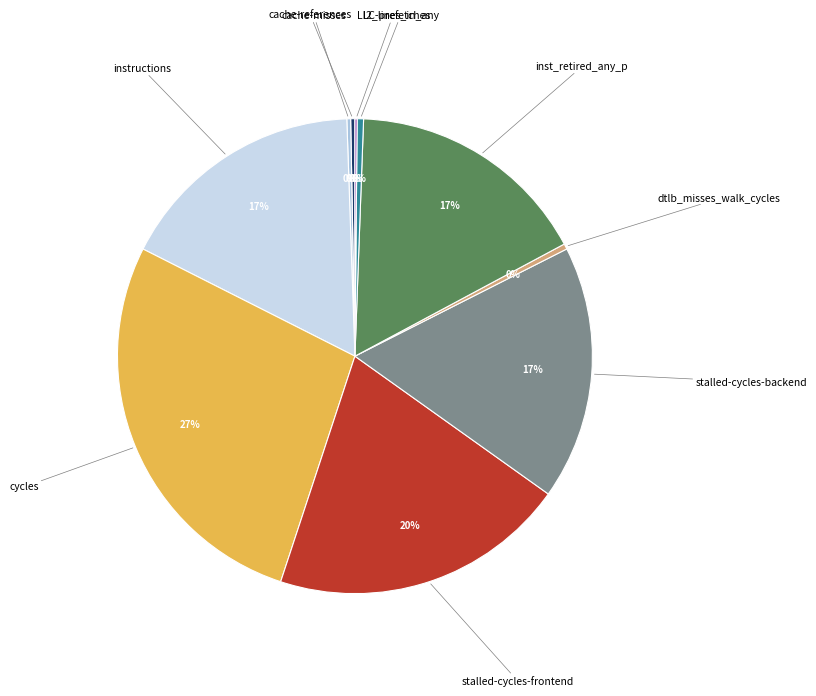

Is there any slice that represents more than half of the pie?

No